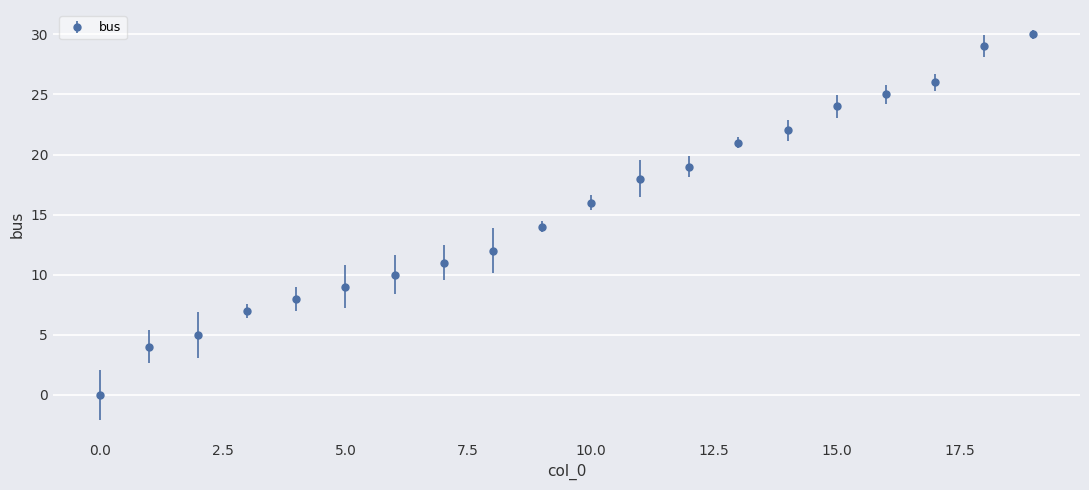

What is the difference between the second highest and second lowest values?

25